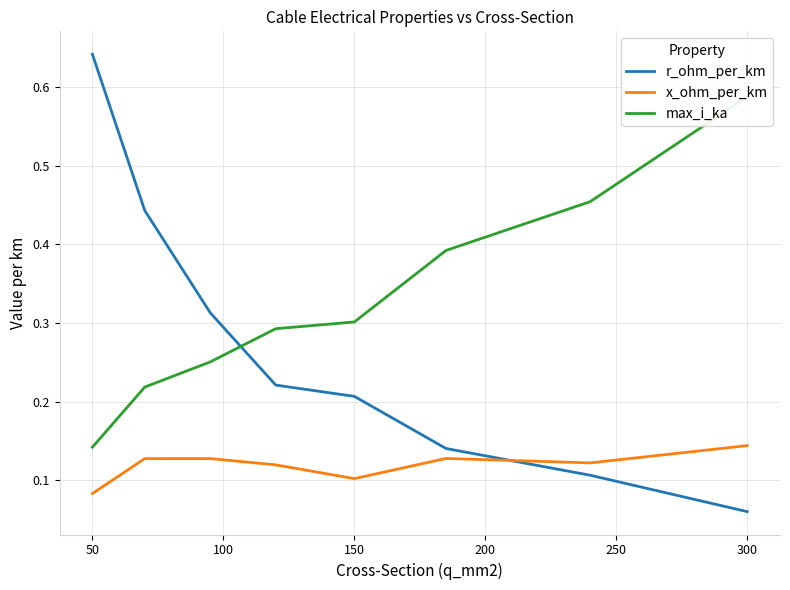

At which label does x_ohm_per_km reach its peak?

300